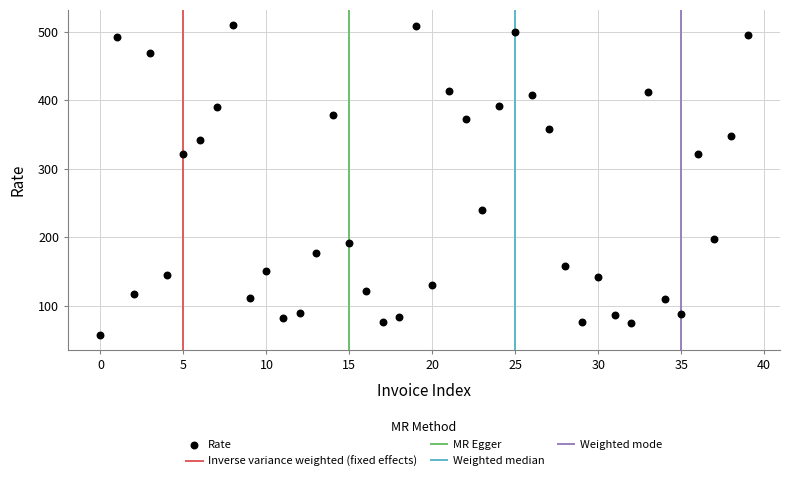

What is the range of Y values (max minus min)?

451.2